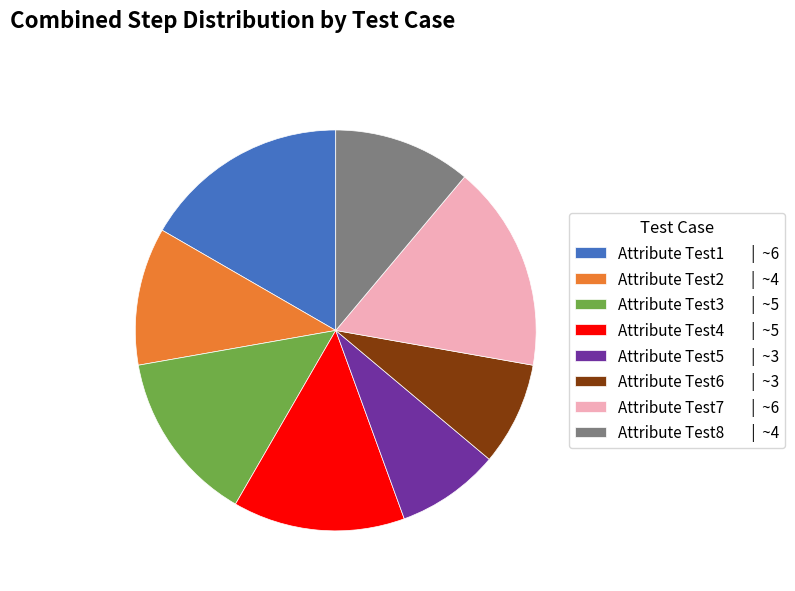

Is there any slice that represents more than half of the pie?

No